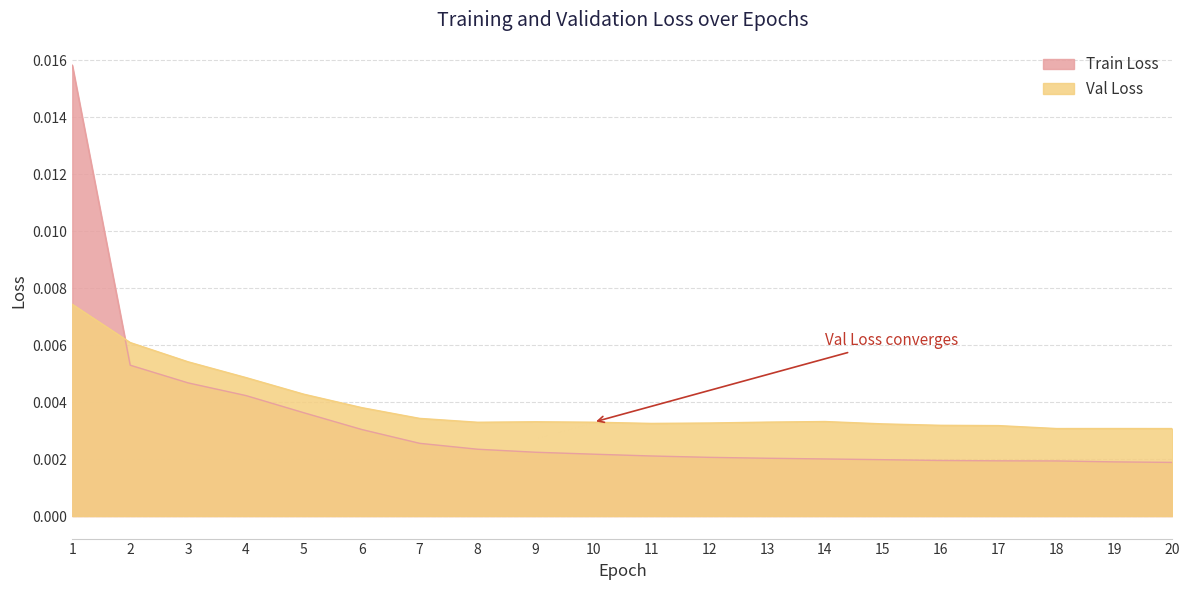

Where is Val Loss nearest to the value 0?

20